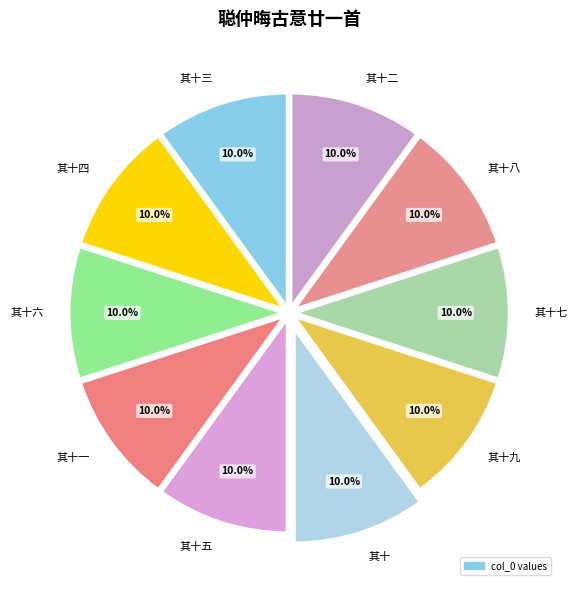

Is there a majority slice in this chart?

No